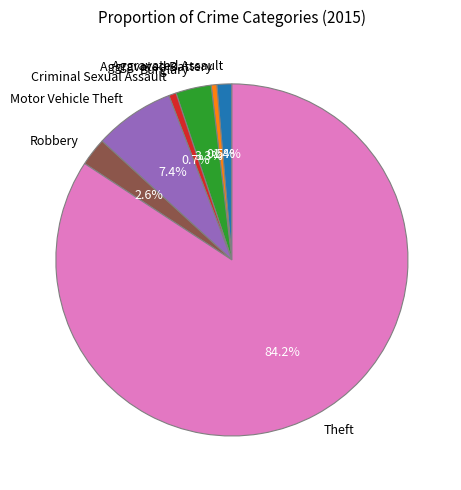

Which slice is the largest?

Theft